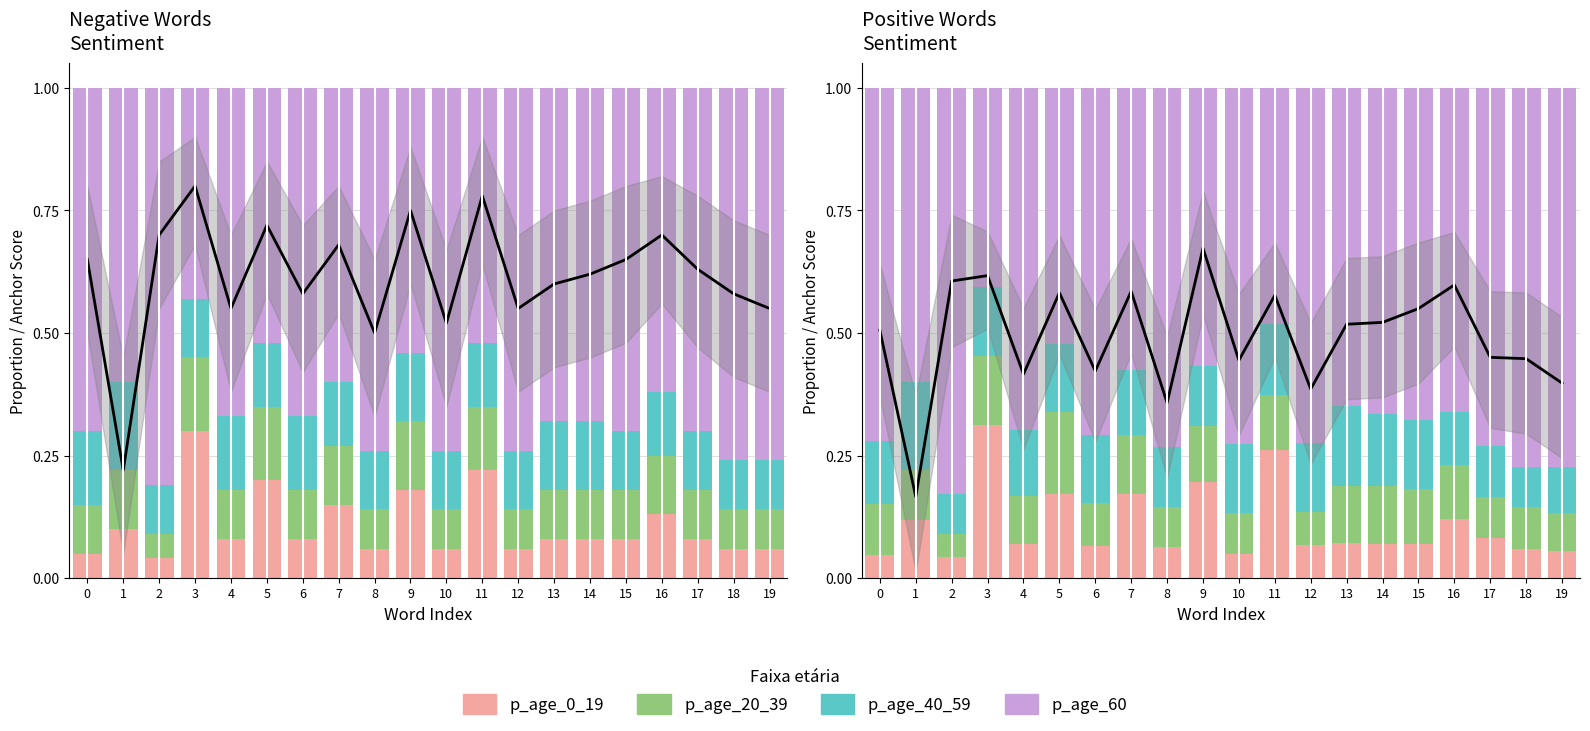

True or false: p_neg_mid has a value of 0.1 at 6.

True